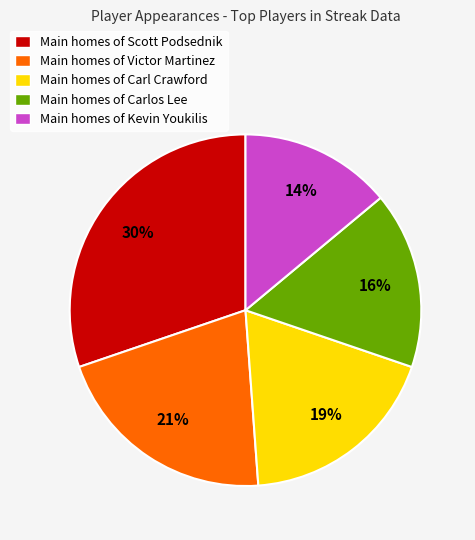

To the nearest percent, what percentage of the pie is Main homes of Victor Martinez?

21%